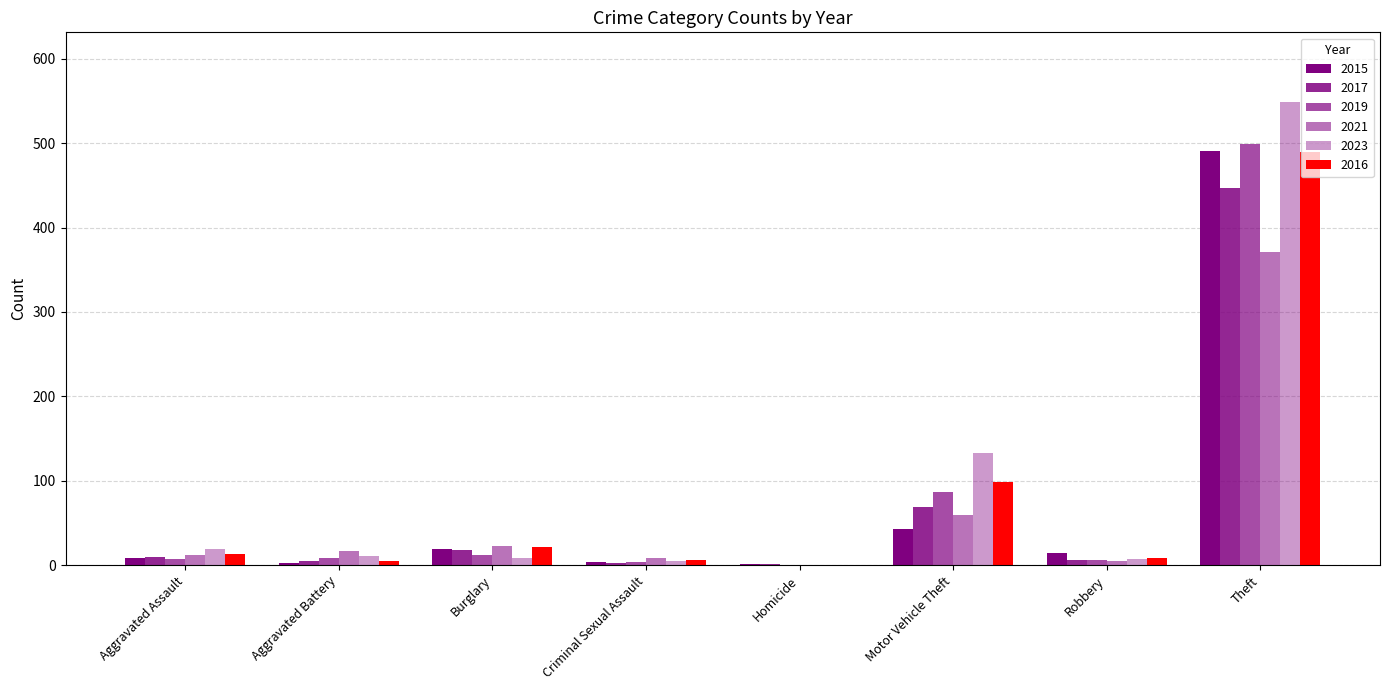

Which series has the largest range (max minus min)?

2023